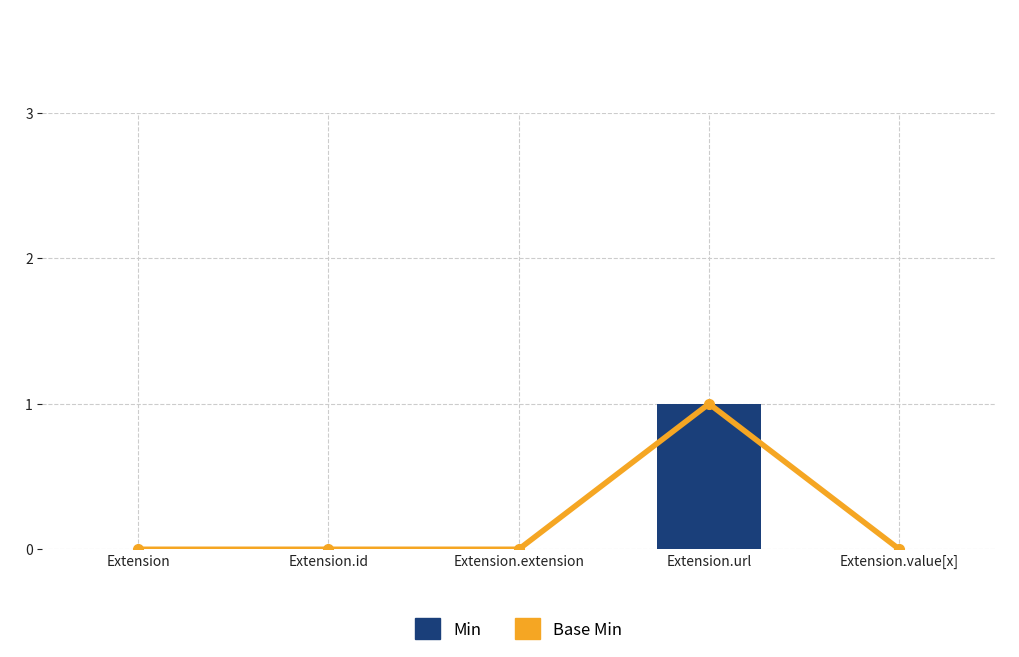

What is the label of the 1st bar from the right?

Extension.value[x]